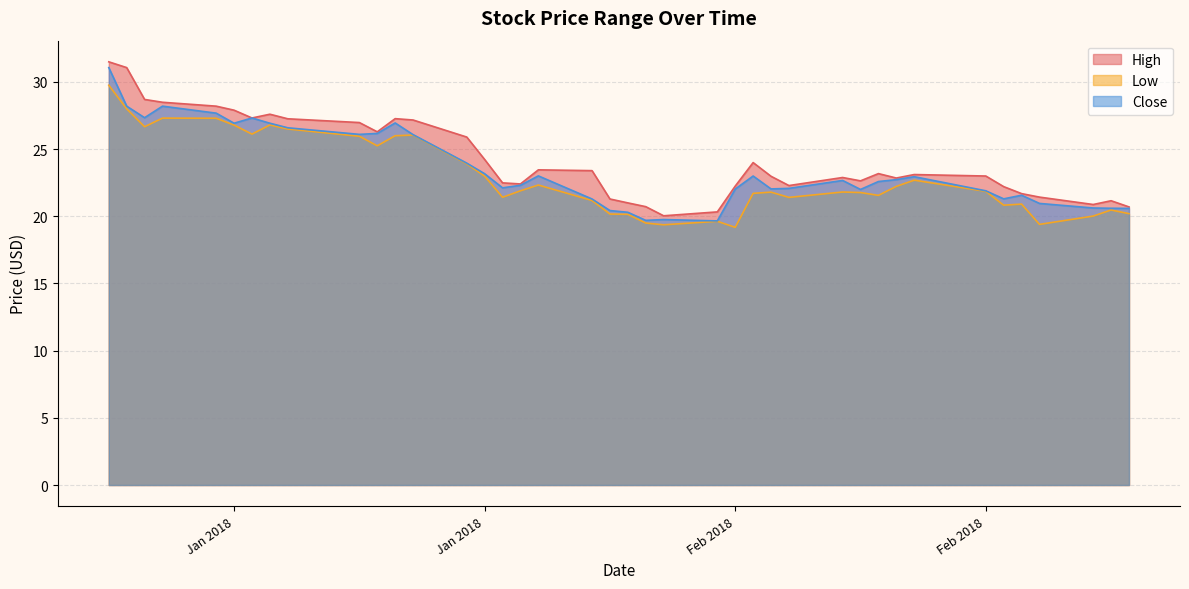

Reading right to left, list all the values displayed in this chart.

High: 20.7	21.2	20.9	21.4	21.7	22.2	23.0	23.1	22.9	23.2	22.6	22.9	22.3	23.0	24.0	22.2	20.3	20.0	20.7	21.0	21.3	23.4	23.5	22.4	22.5	24.2	25.9	27.2	27.3	26.3	27.0	27.3	27.6	27.3	27.9	28.2	28.5	28.7	31.1	31.5
Low: 20.2	20.5	20.0	19.4	20.9	20.8	21.9	22.7	22.2	21.6	21.8	21.8	21.4	21.8	21.7	19.2	19.6	19.4	19.5	20.1	20.2	21.2	22.3	21.9	21.4	23.0	23.9	26.1	26.0	25.2	26.0	26.5	26.8	26.1	26.8	27.3	27.3	26.7	28.0	29.8
Close: 20.6	20.6	20.6	21.0	21.6	21.3	21.9	22.9	22.7	22.6	22.0	22.7	22.1	22.0	23.0	22.0	19.7	19.8	19.7	20.3	20.4	21.3	23.0	22.3	22.1	23.2	24.0	26.1	26.9	26.2	26.1	26.6	26.9	27.3	26.9	27.7	28.2	27.3	28.2	31.1